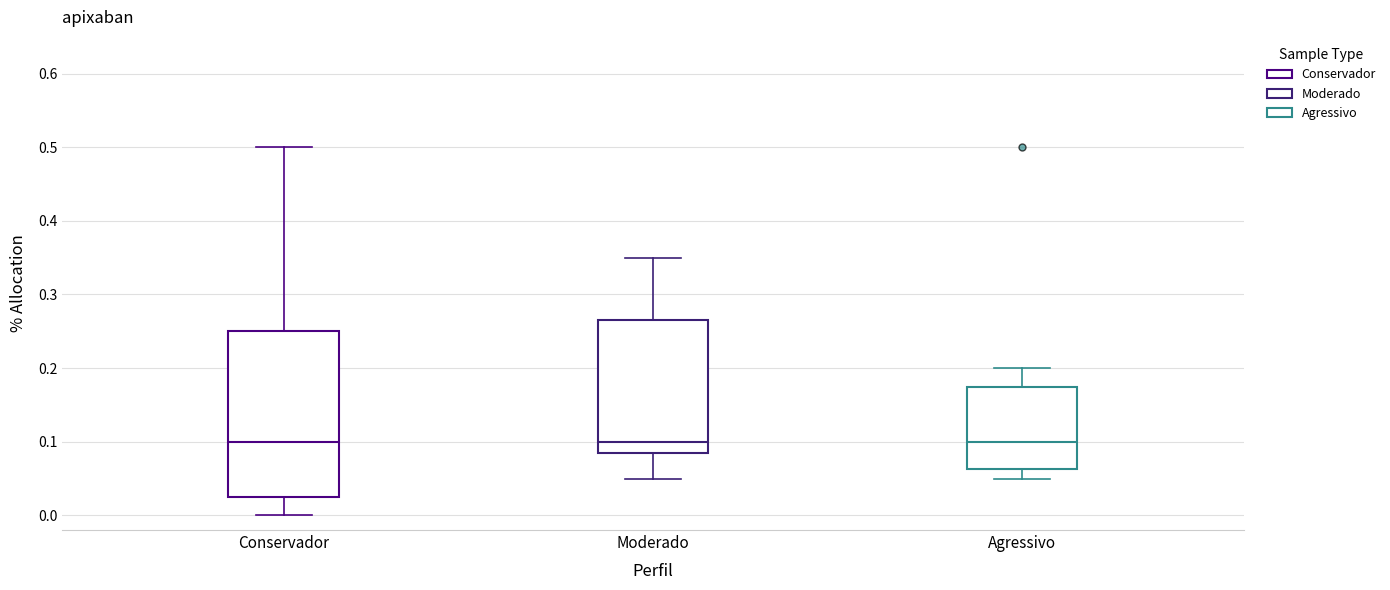

Which box is the tallest, from its lower edge to its upper edge?

Conservador